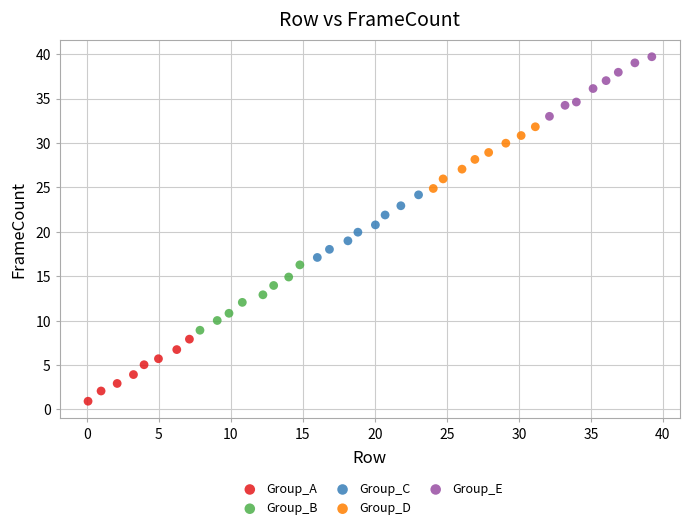

Which series contains the highest Y value?

Group_E